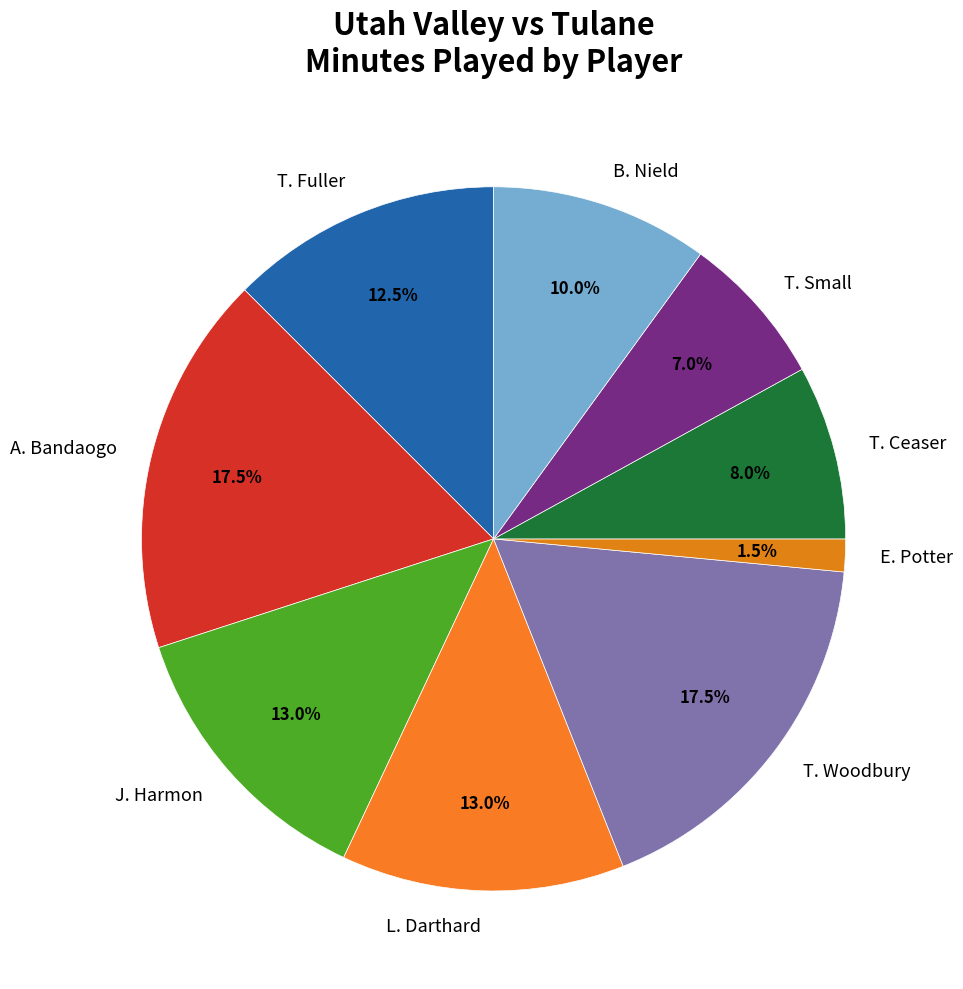

Is there any slice that represents more than half of the pie?

No